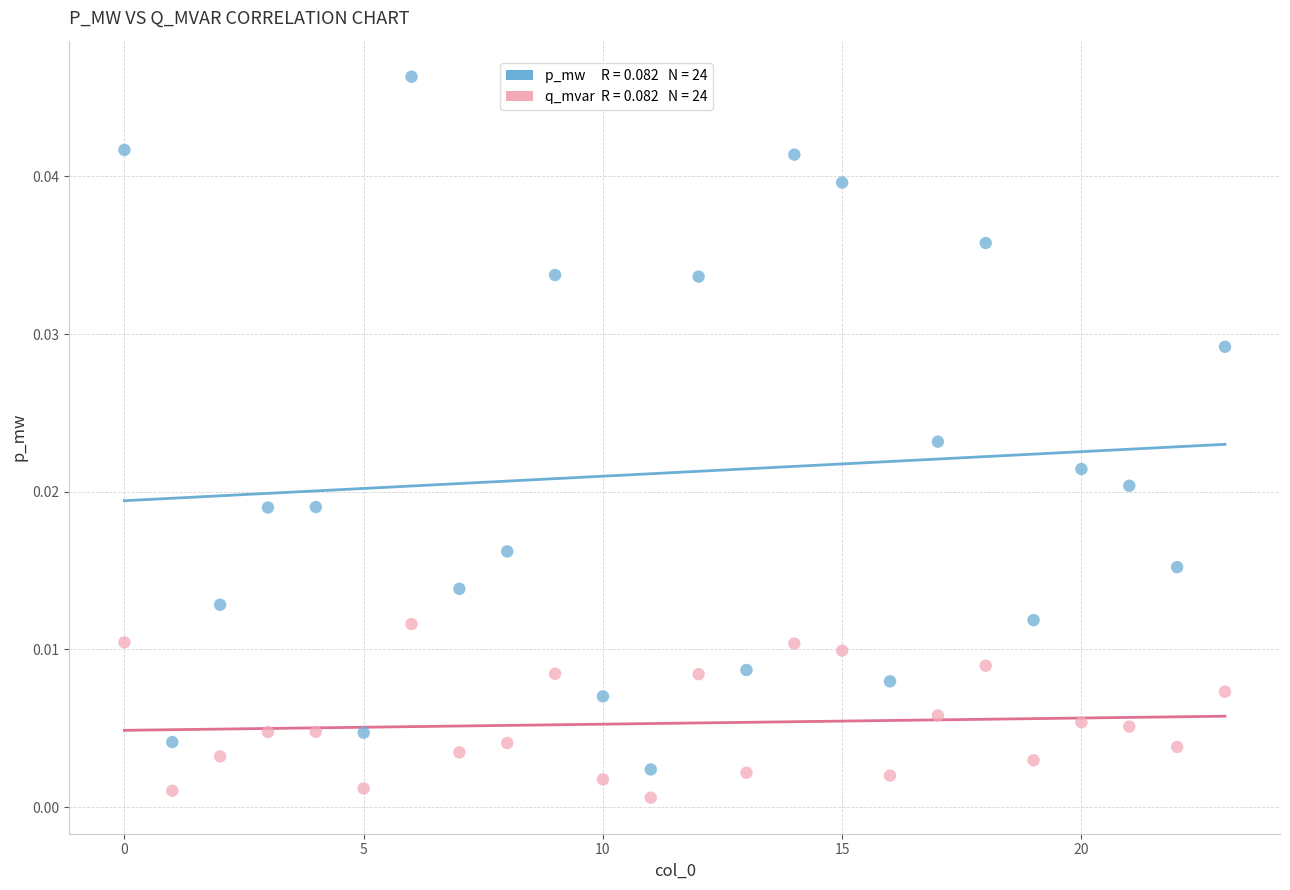

How many points are shown in the scatter plot?

48